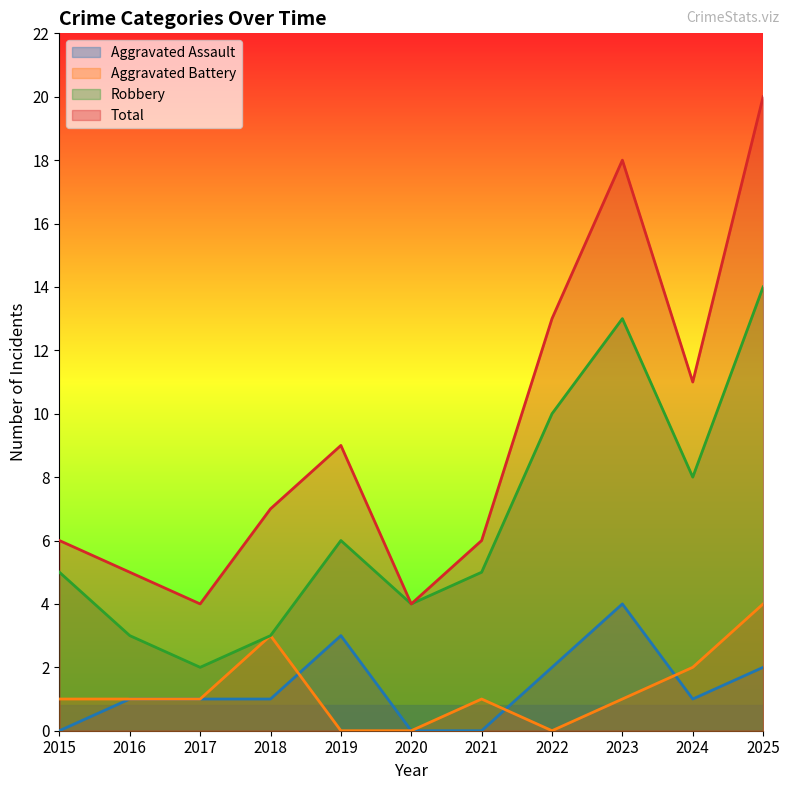

In Aggravated Assault, how many points are higher than both neighbors (excluding endpoints)?

2